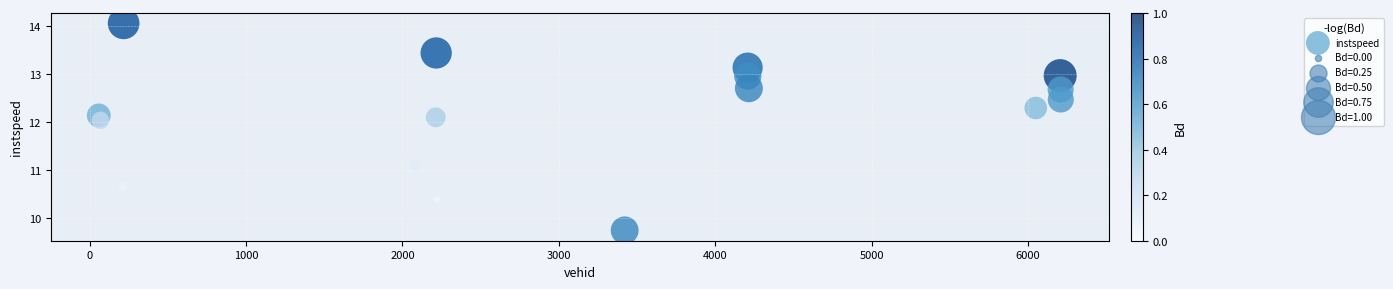

What is the range of X values (max minus min)?

6150.0